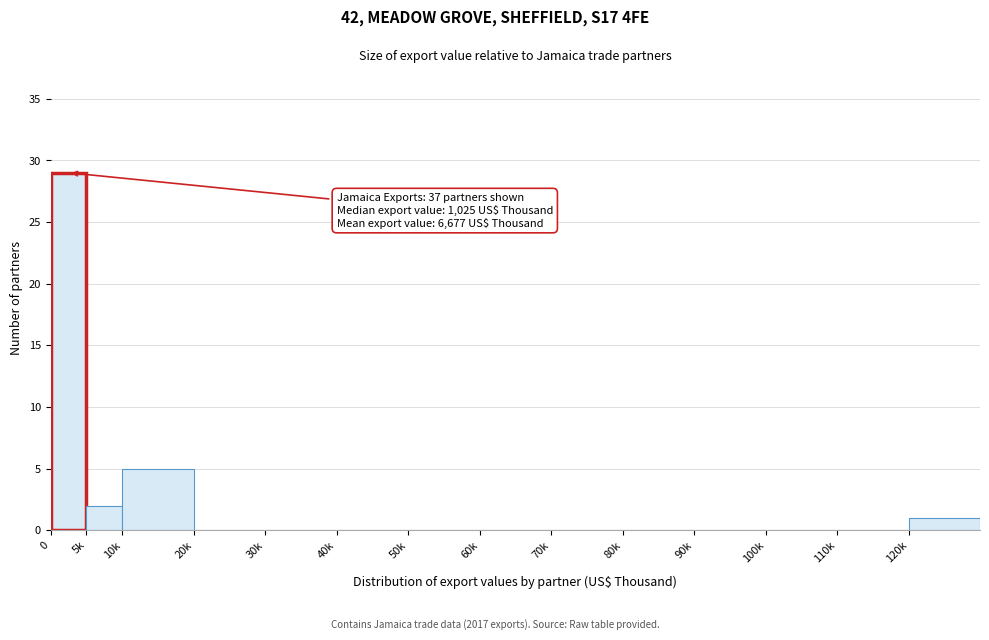

Reading left to right, extract all data points from this chart.

0=29	5k=2	10k=5	20k=0	30k=0	40k=0	50k=0	60k=0	70k=0	80k=0	90k=0	100k=0	110k=0	120k=1